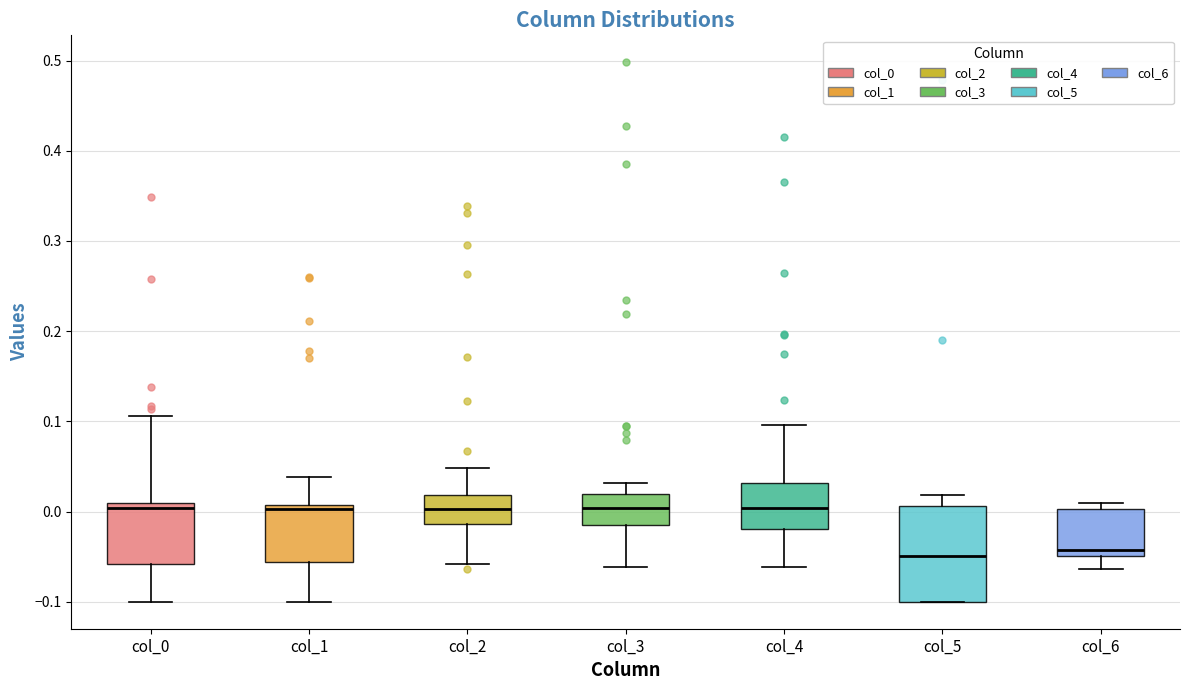

Reading left to right, transcribe this box plot: for each box, give where its median line is, the range the box spans, and where its two whiskers end, as read against the y-axis. The values are not printed on the chart, so give them approximately, as read against the axis.

col_0: median 0.00, box -0.06 to 0.01, whiskers -0.10 to 0.11
col_1: median 0.00, box -0.06 to 0.01, whiskers -0.10 to 0.04
col_2: median 0.00, box -0.01 to 0.02, whiskers -0.06 to 0.05
col_3: median 0.00, box -0.02 to 0.02, whiskers -0.06 to 0.03
col_4: median 0.00, box -0.02 to 0.03, whiskers -0.06 to 0.10
col_5: median -0.05, box -0.10 to 0.01, whiskers -0.10 to 0.02
col_6: median -0.04, box -0.05 to 0.00, whiskers -0.06 to 0.01